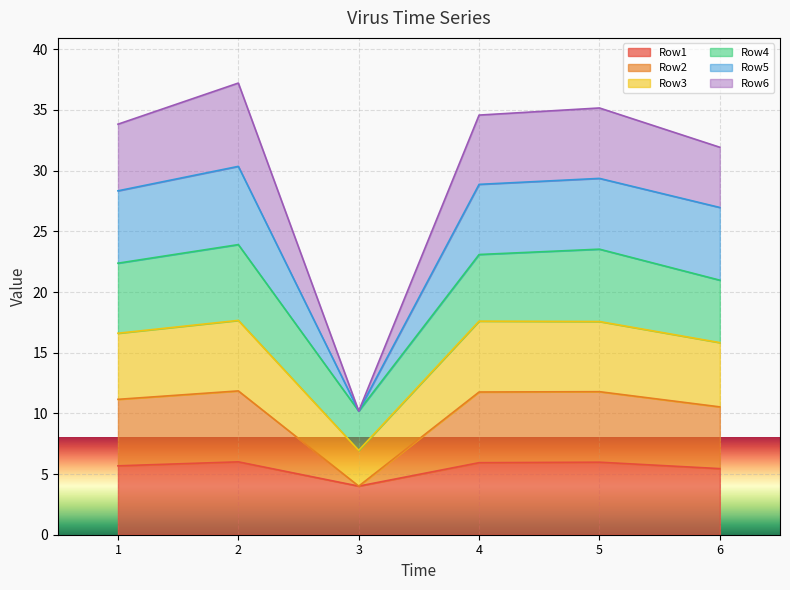

True or false: Row5 and Row2 cross at least once.

False